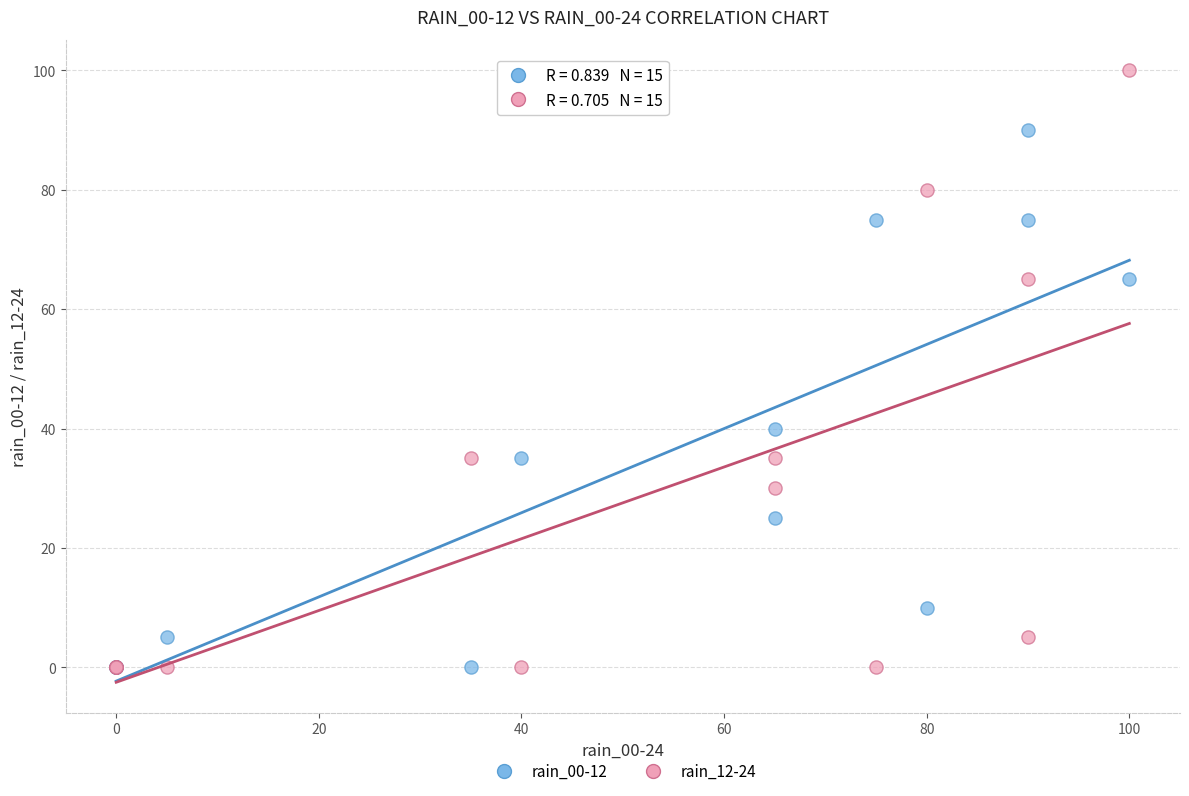

Across all series, what Y value is closest to 50?

40